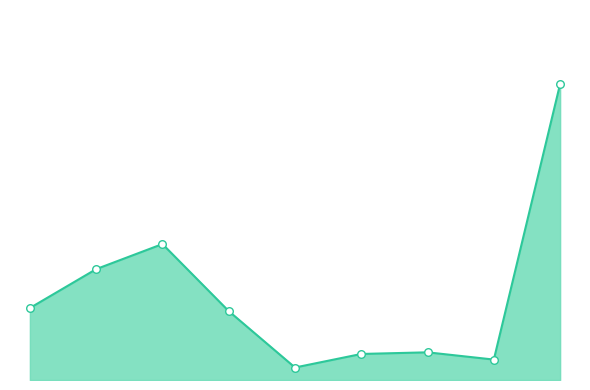

What is the change in value from 6 to 8?

+345782